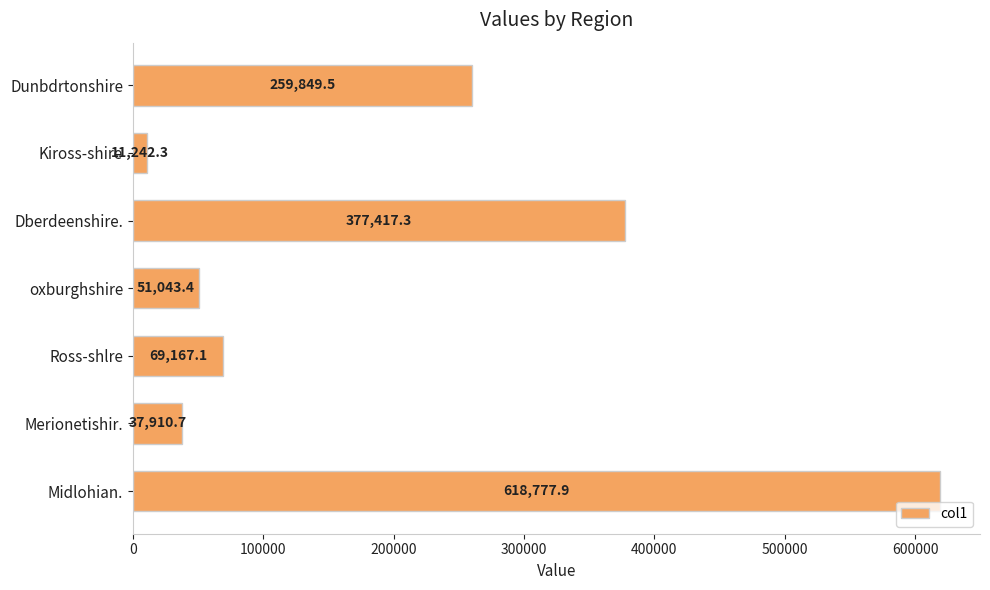

What is the sum of the values at Kiross-shire and Midlohian.?

630020.2